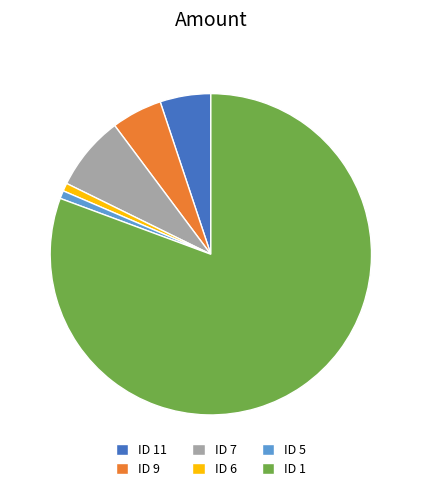

Combined, do ID 11 and ID 6 account for over 50%?

No